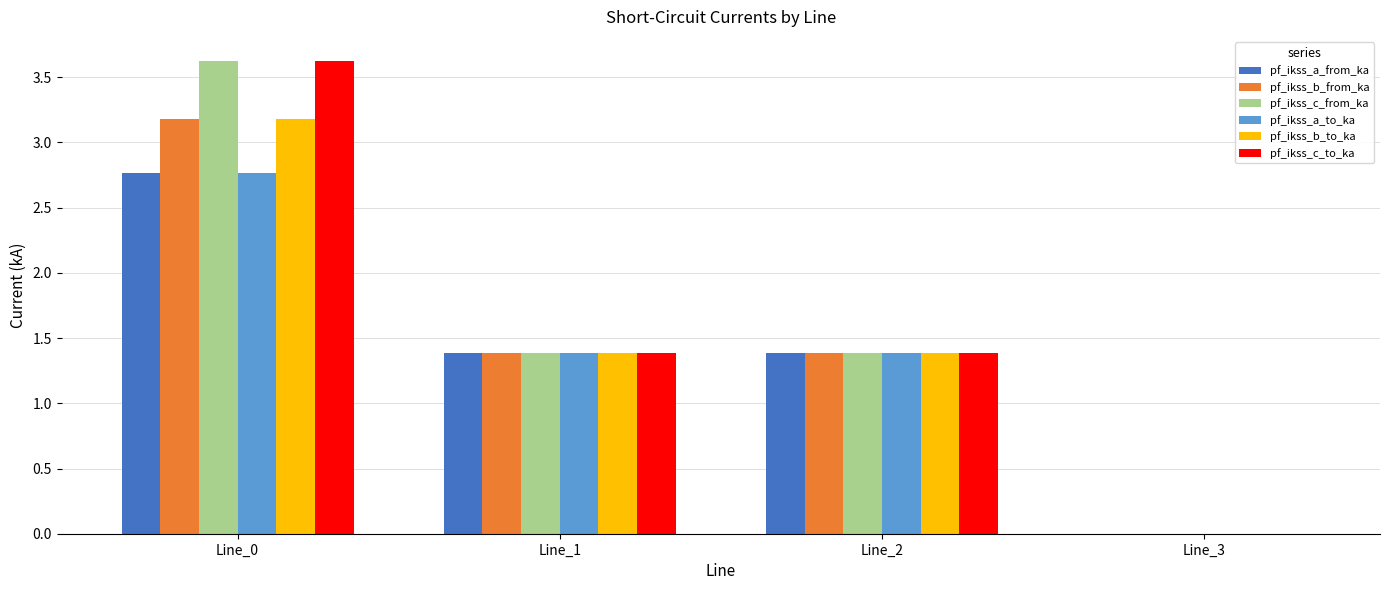

Which label corresponds to the largest value in the chart?

Line_0